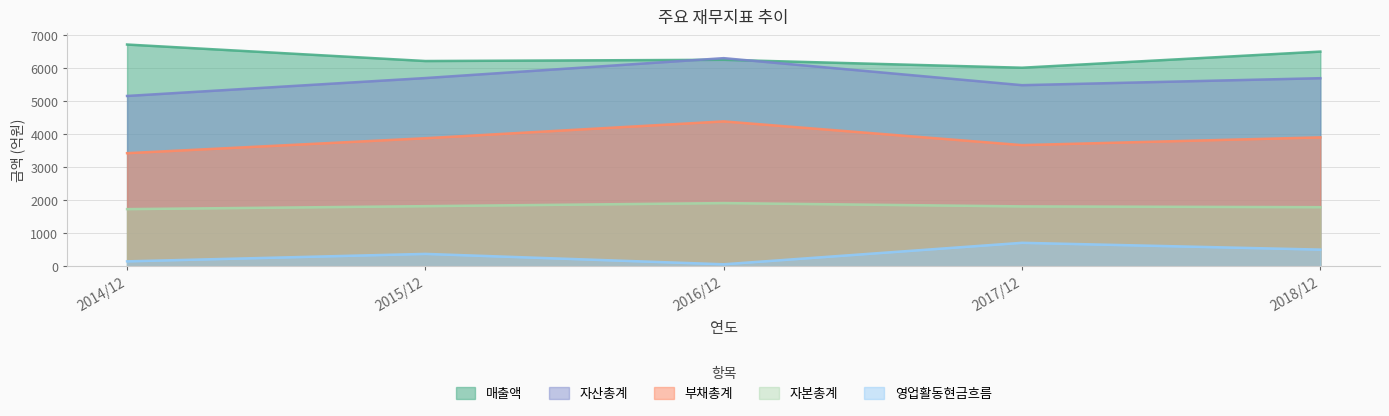

What is the total value across all series at 2014/12?

17202